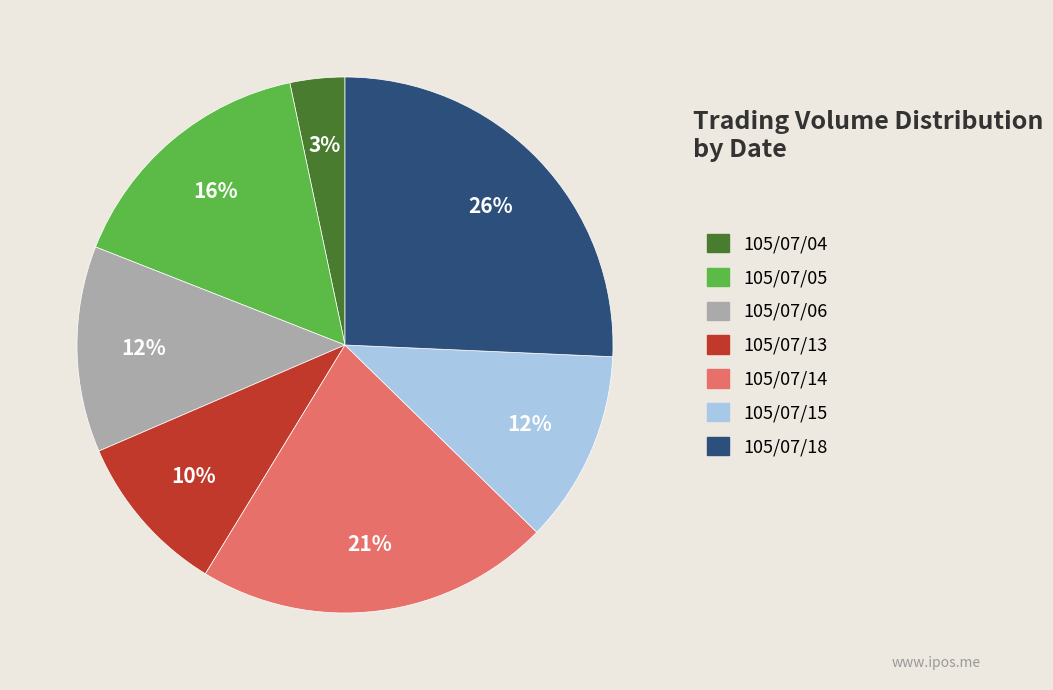

Is the sum of 105/07/06 and 105/07/05 greater than half?

No